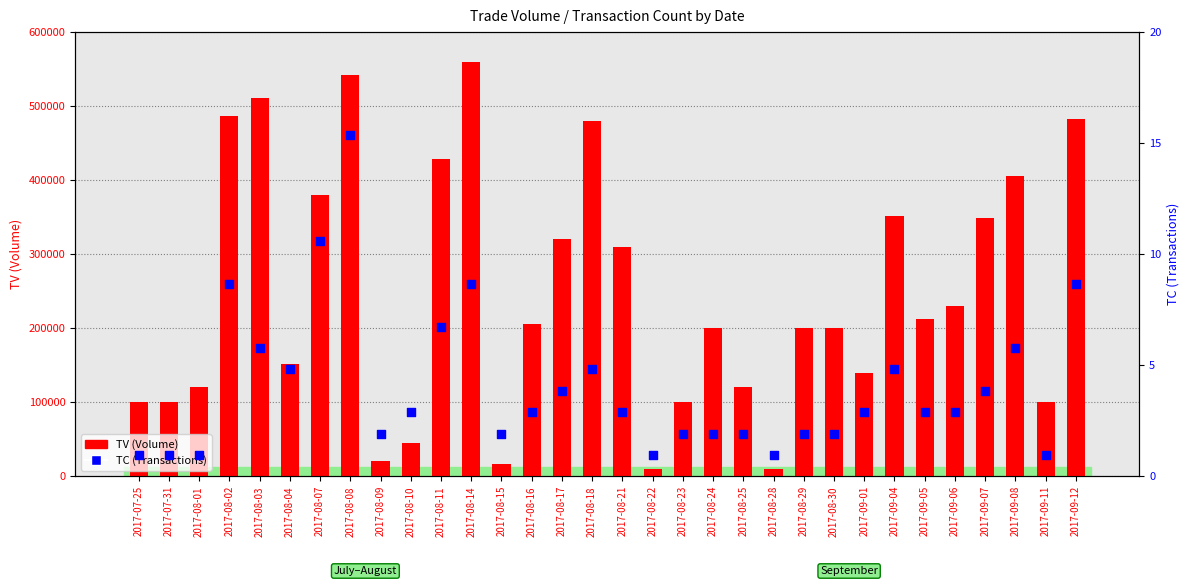

Which series reaches the minimum Y coordinate?

TC (Transactions)